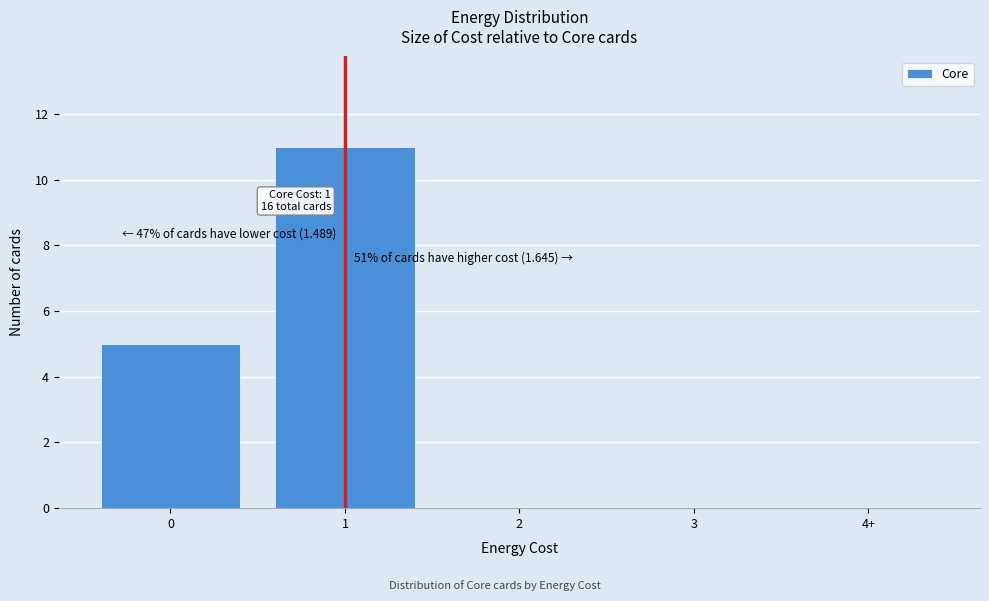

Reading left to right, list all the values displayed in this chart.

0=5	1=11	2=0	3=0	4+=0